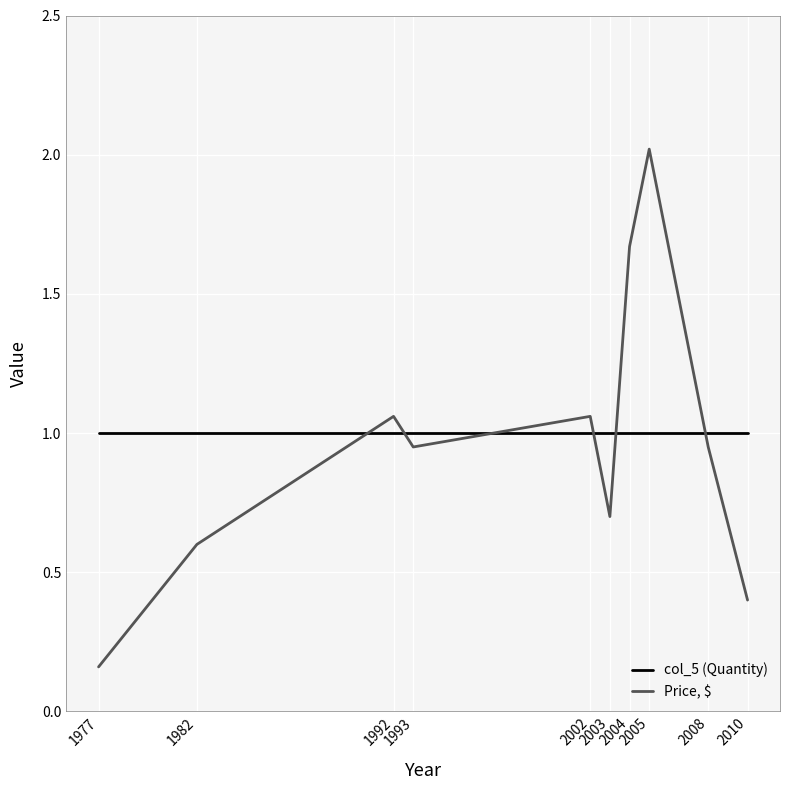

Rank the series by their average value, from lowest to highest.

Price, $, col_5 (Quantity)